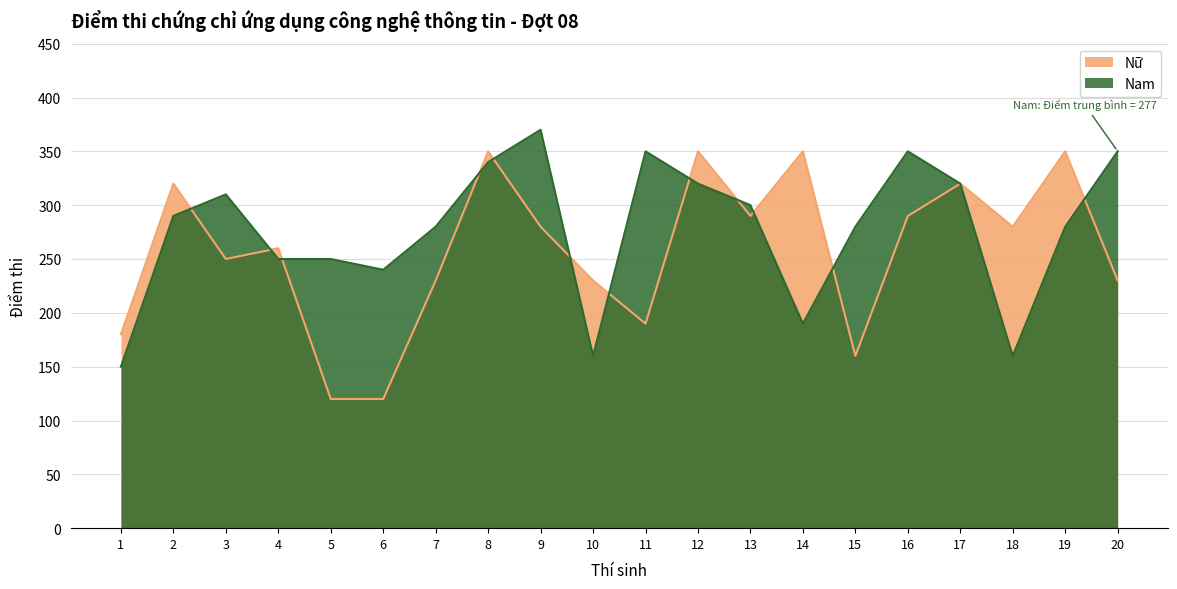

Rank the series by their maximum value, from lowest to highest.

Nữ, Nam